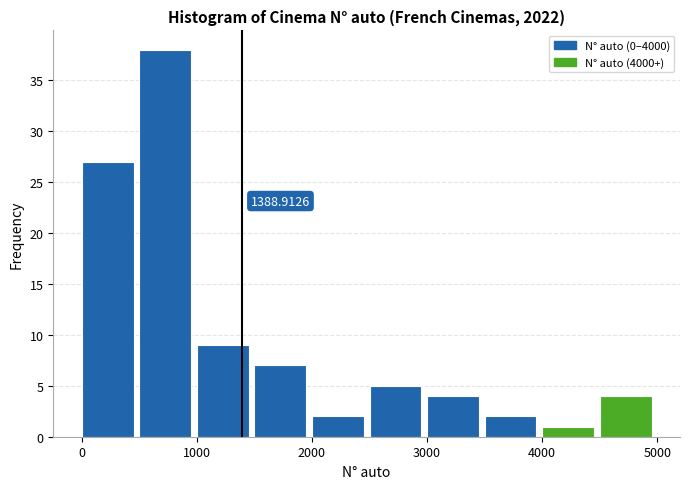

Which range on the x-axis has the tallest bar?

500 to 1000